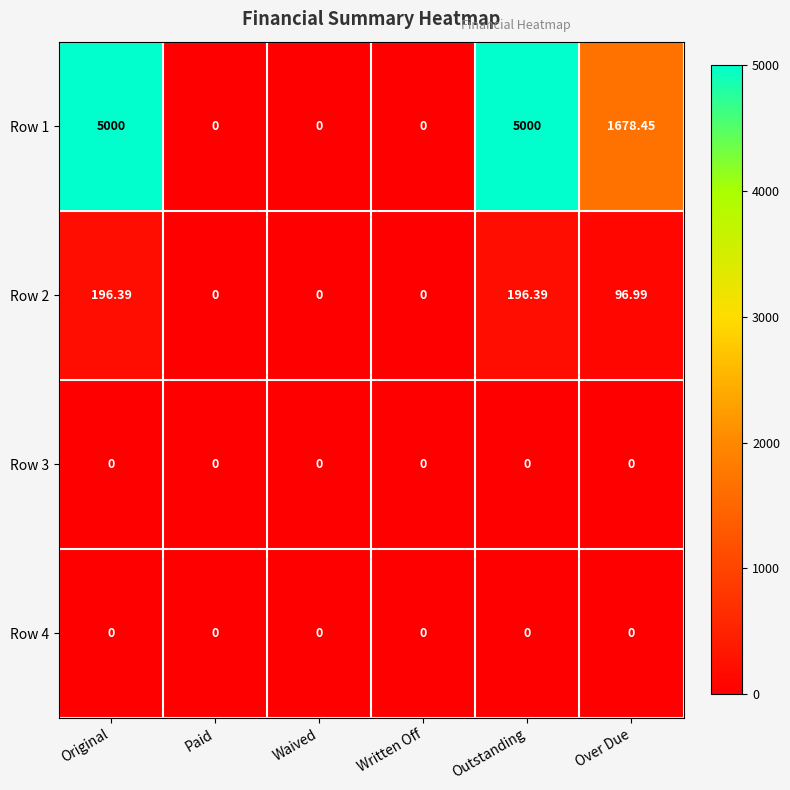

Which series changed the most between Original and Paid?

Row 1